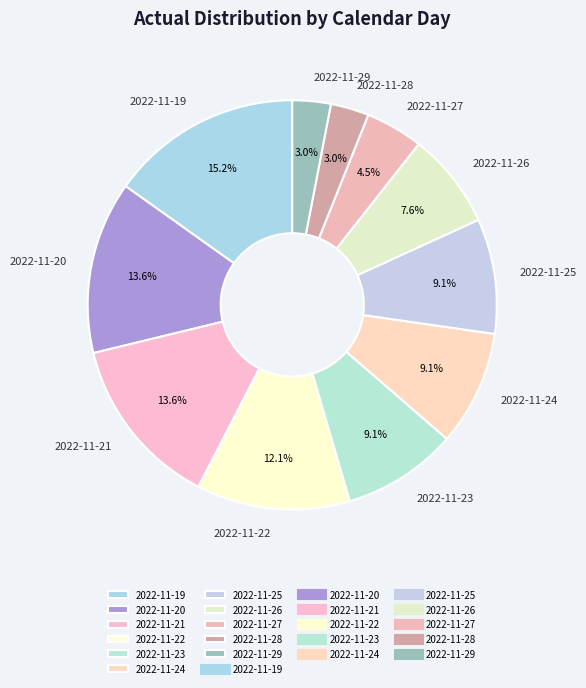

What is the largest slice in the pie chart?

2022-11-19